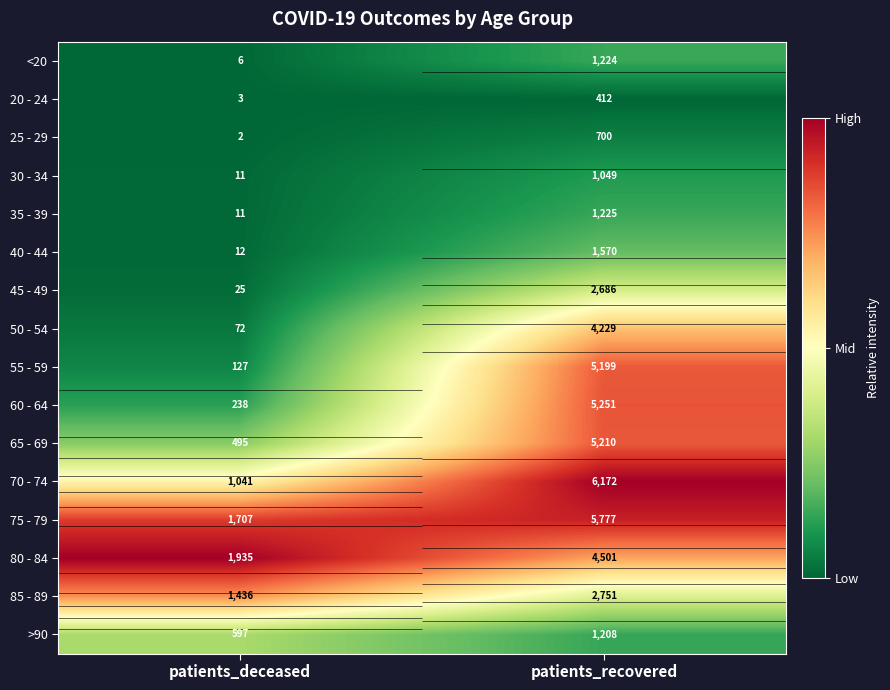

Between patients_recovered and patients_deceased, which is larger?

patients_recovered